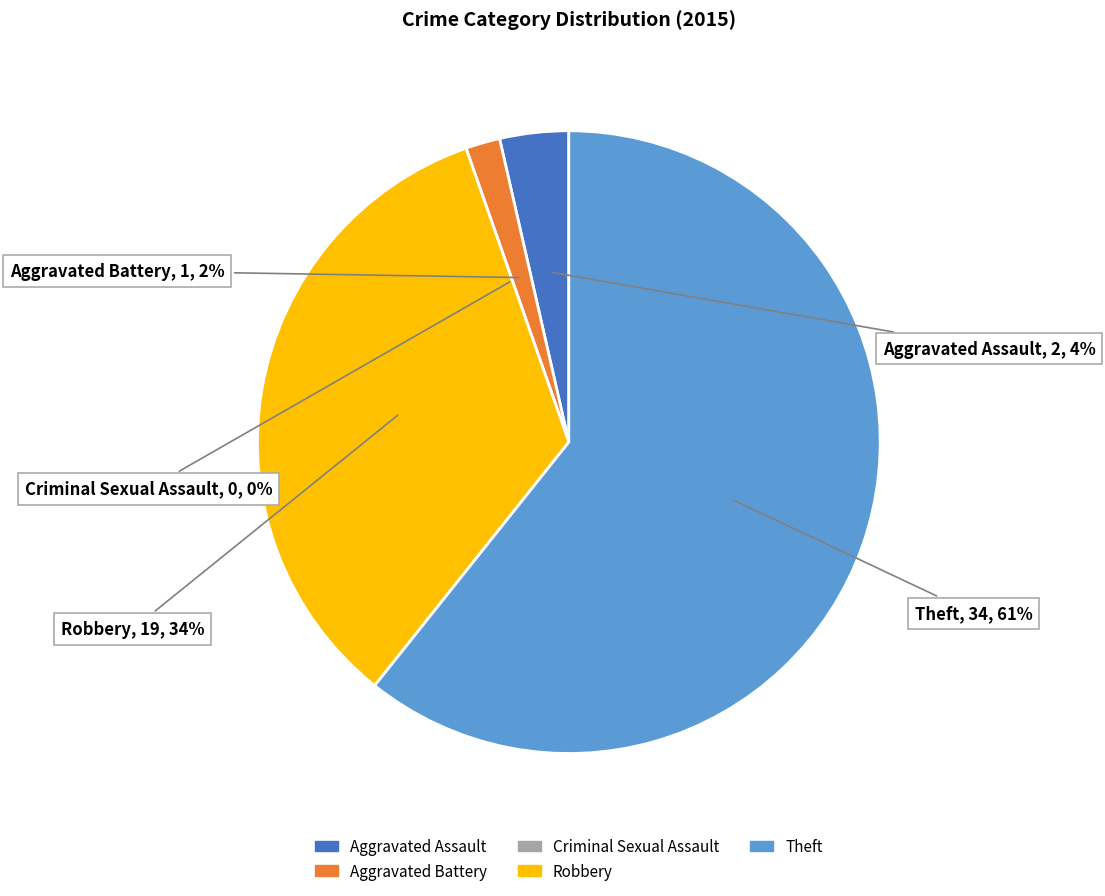

What is the largest slice in the pie chart?

Theft